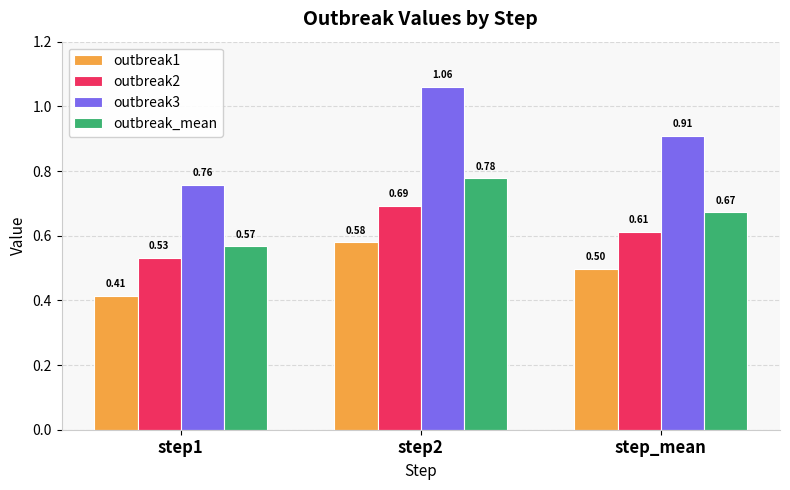

At which category is the sum across all series the highest?

step2